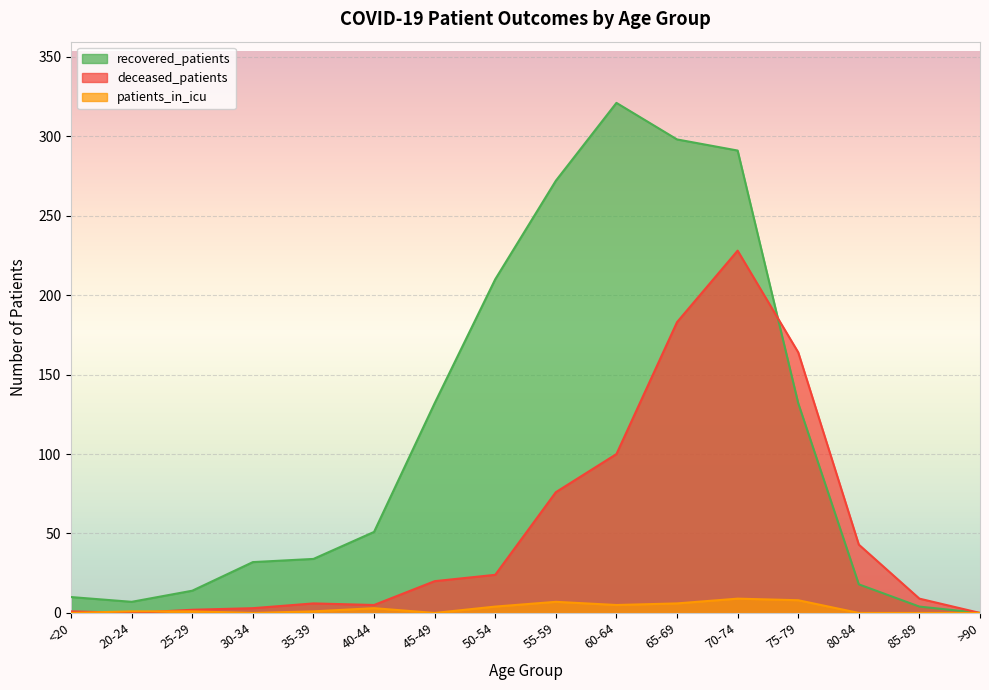

Which label corresponds to the largest value in the chart?

60-64